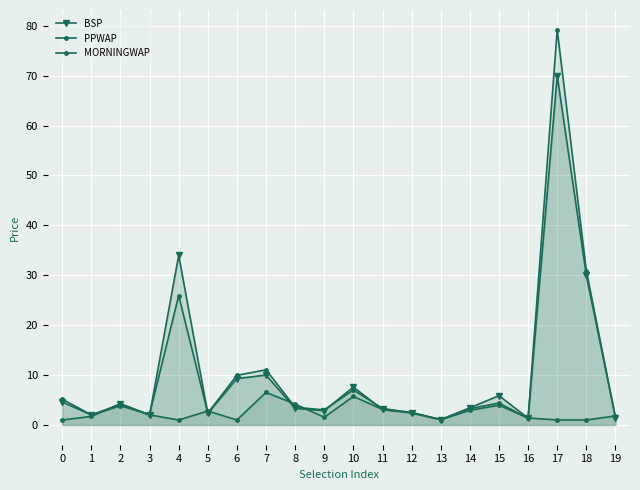

Read the MORNINGWAP value at 10.

5.7